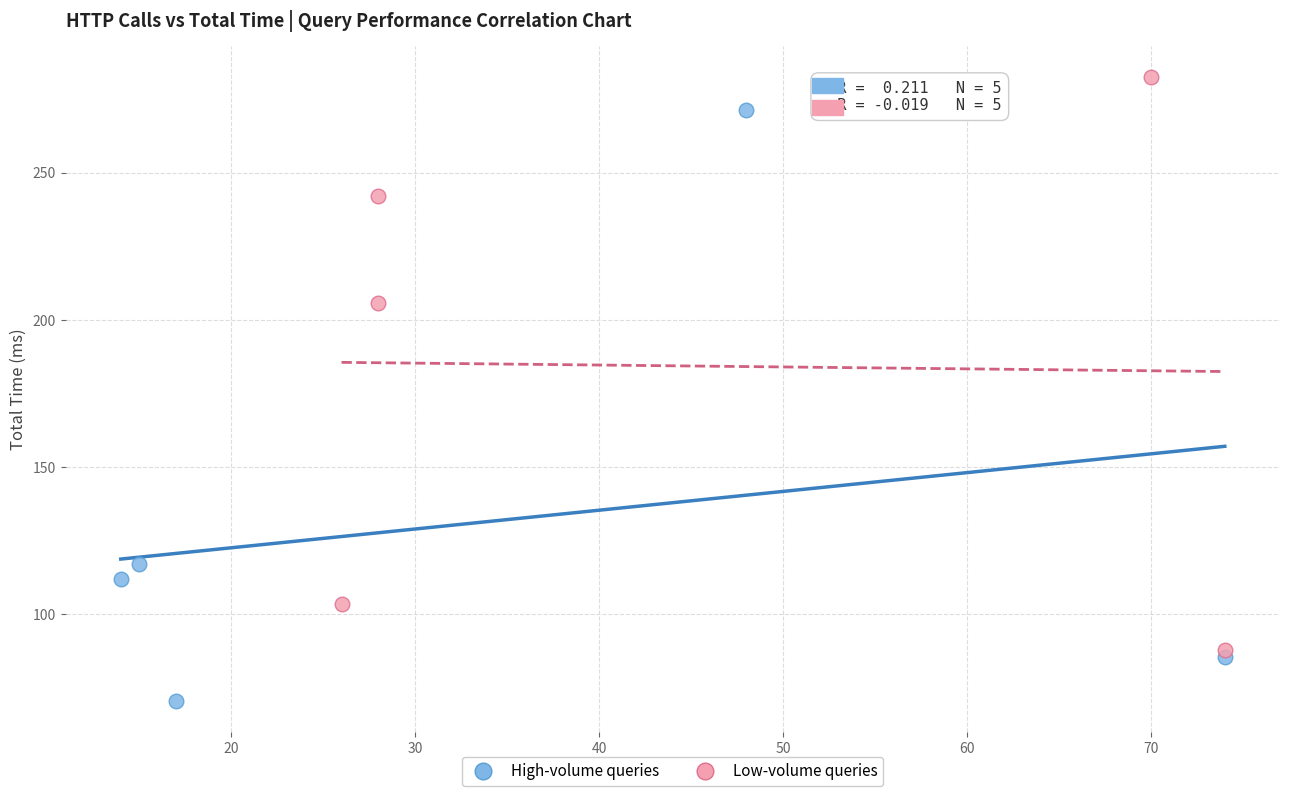

Which series has the widest spread of Y values?

High-volume queries